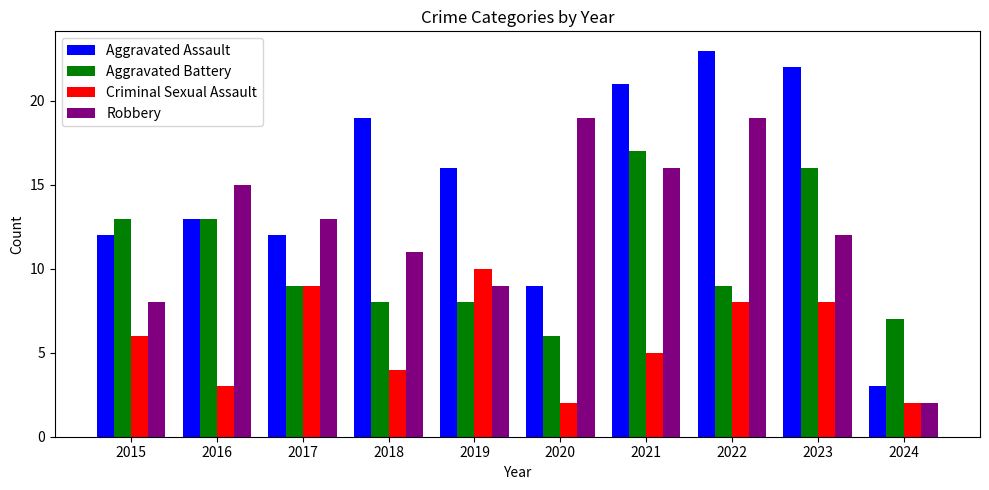

Read the Robbery value at 2021, to the nearest 10.

20